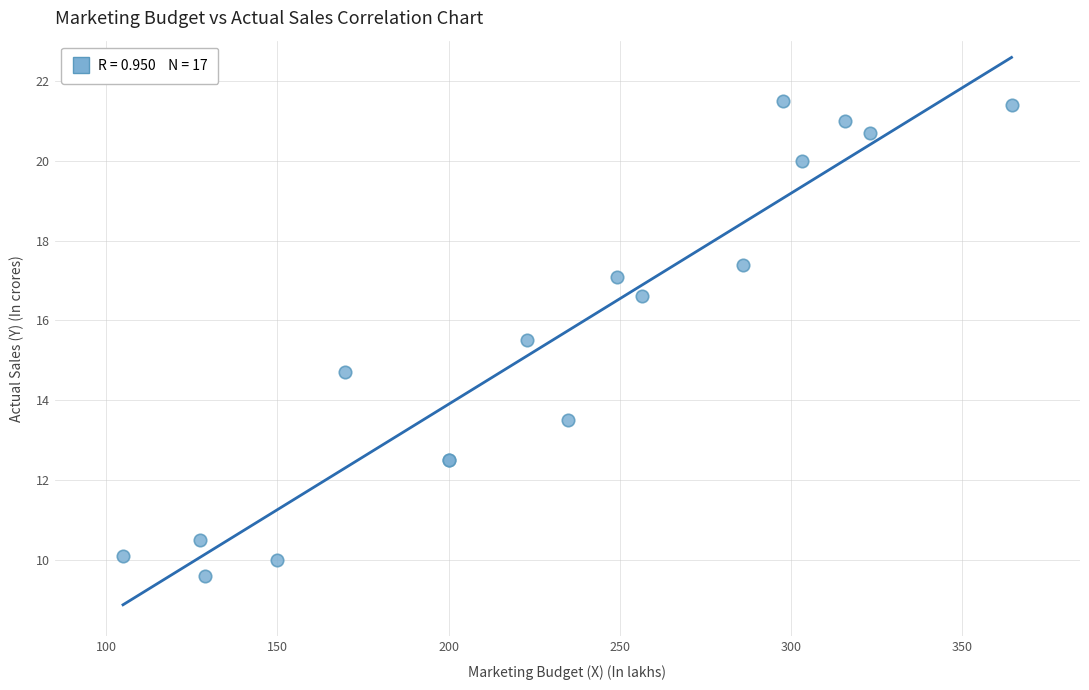

What Y value in the scatter plot is closest to 15?

14.7